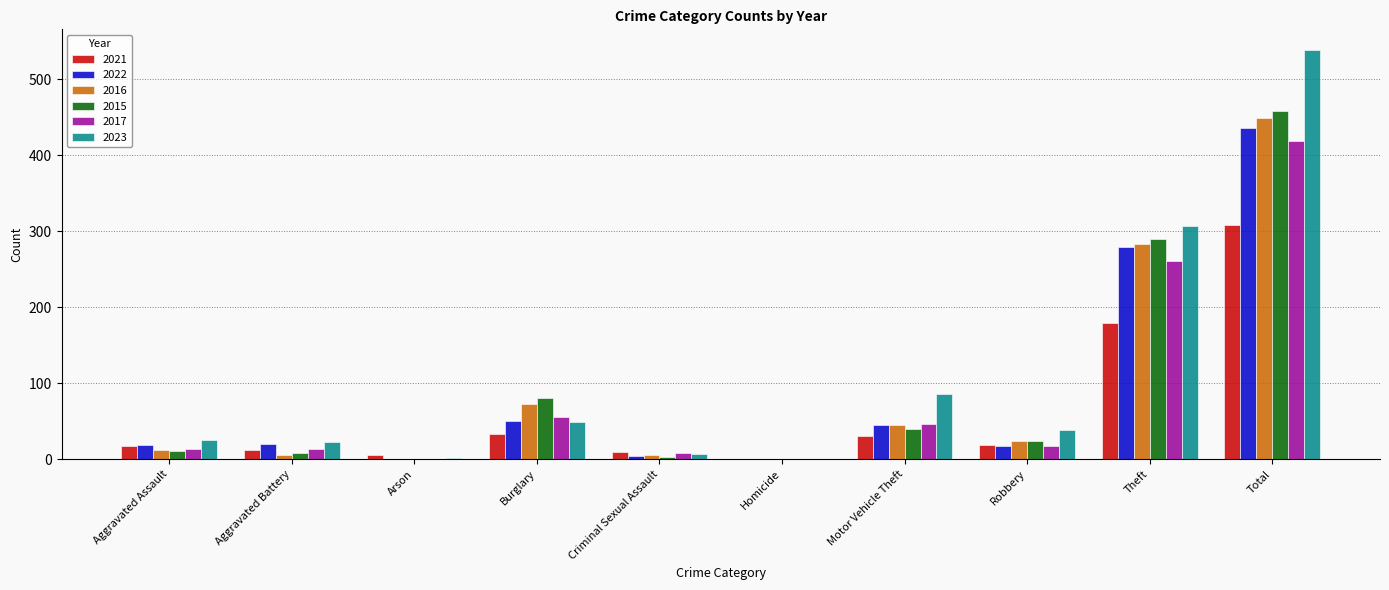

At which label does 2021 first exceed 19?

Burglary